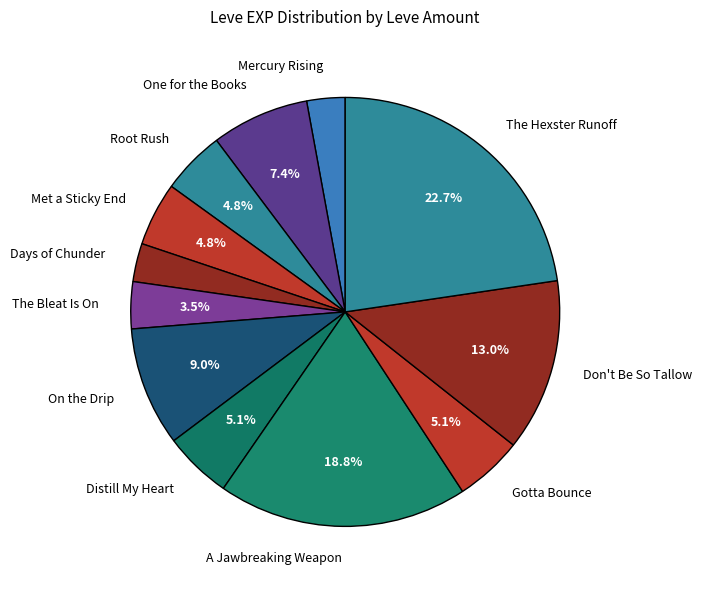

How many segments does this pie chart have?

12